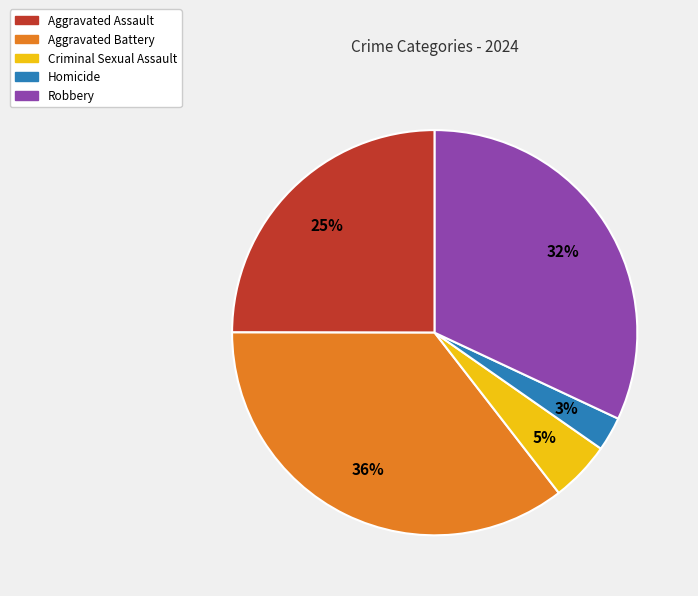

Is Robbery the majority of the pie?

No